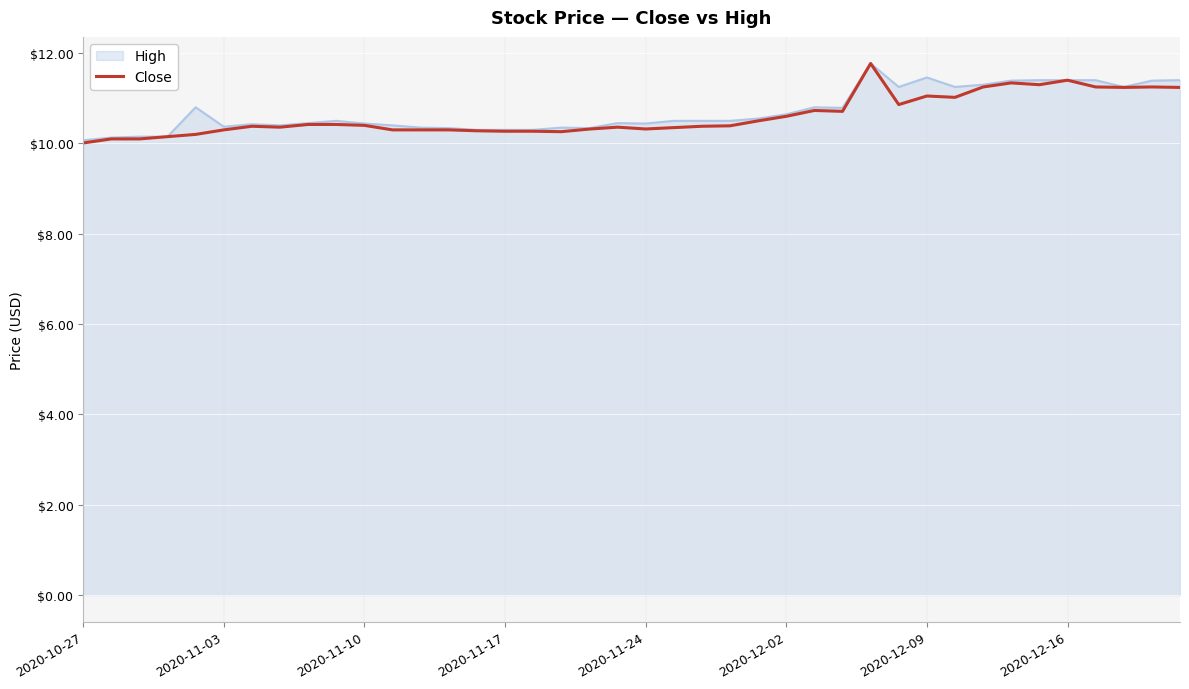

What is the highest value of the Close series?

11.8